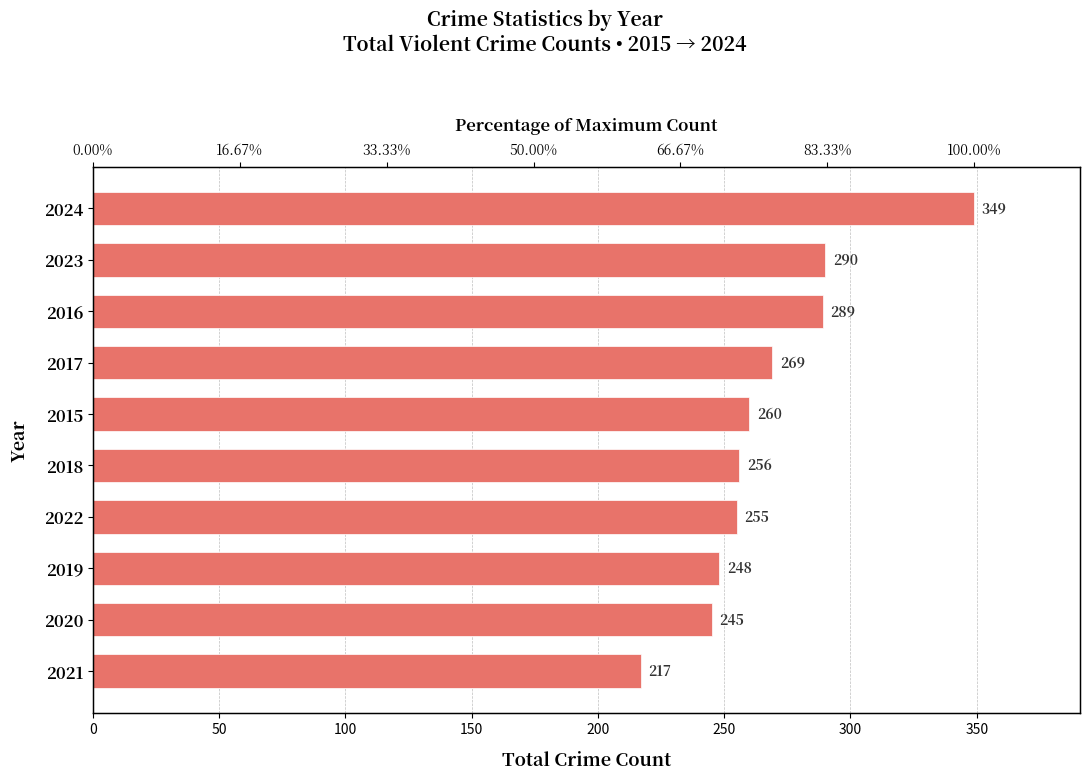

Is it true that the value at 2021 is 217?

True